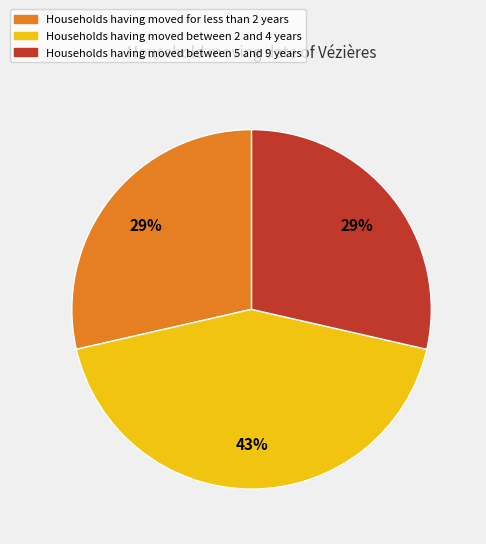

Is there a majority slice in this chart?

No